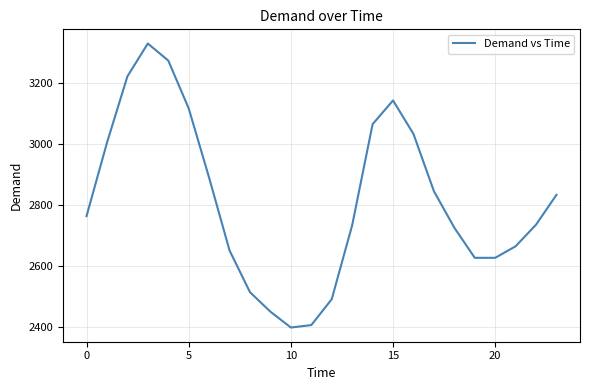

What is the difference between the maximum and minimum values?

933